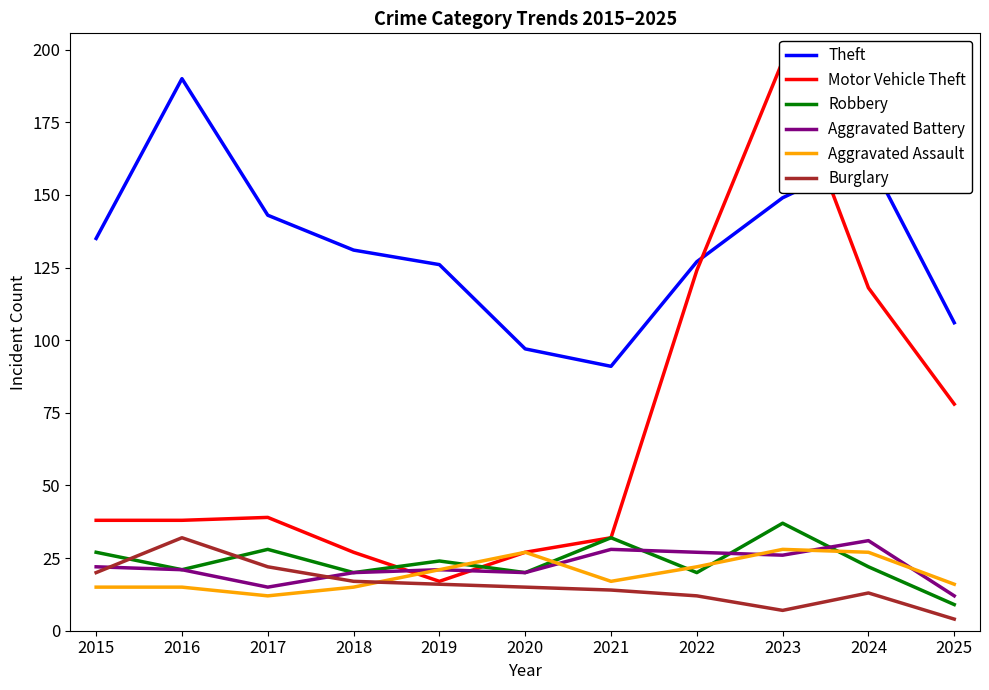

What is the approximate value of Theft at 2019, to the nearest 5?

125